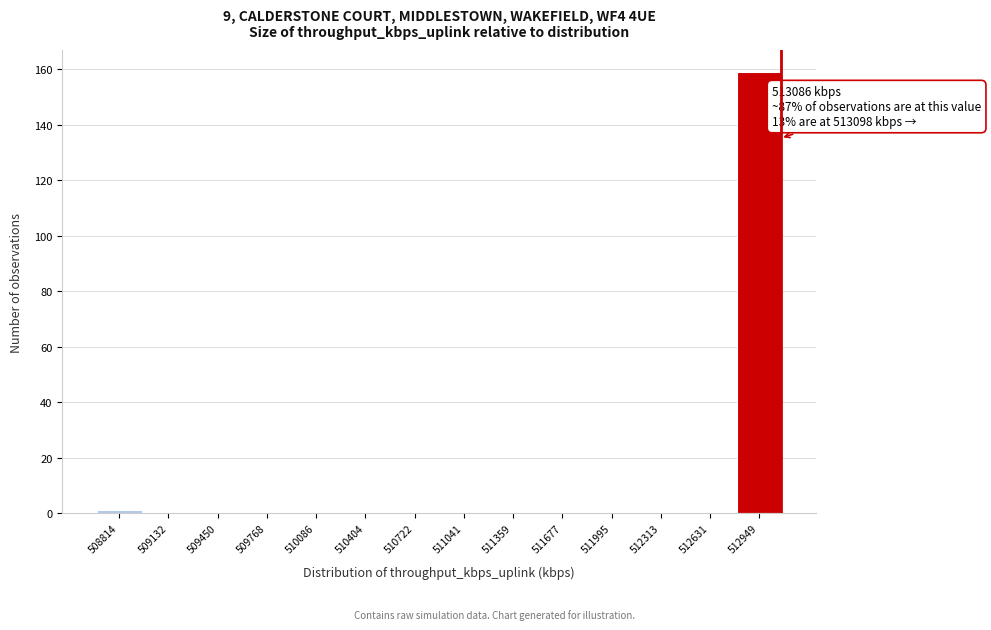

Over which range of the x-axis is the bar tallest?

512800 to 513100